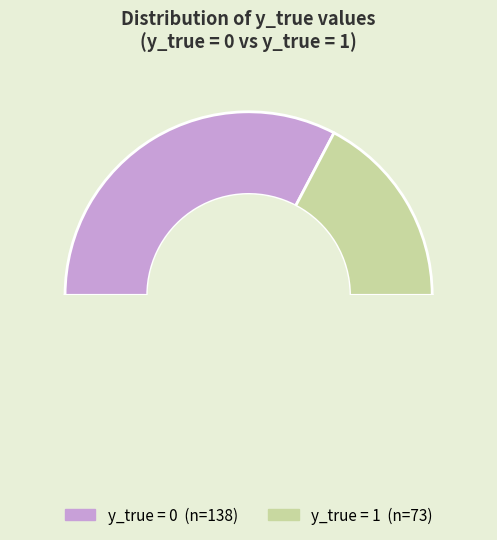

Approximately how many times larger is the value at 0 compared to 1?

1.9